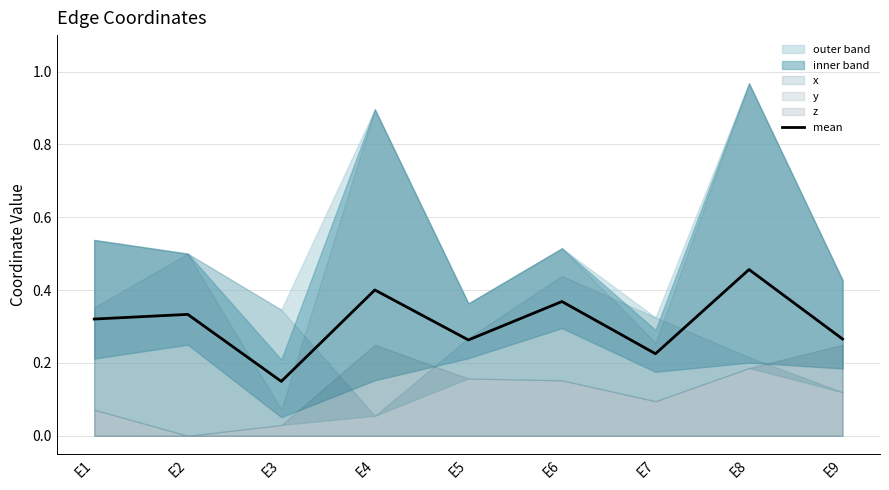

Does the chart display data point markers on the line(s)?

No